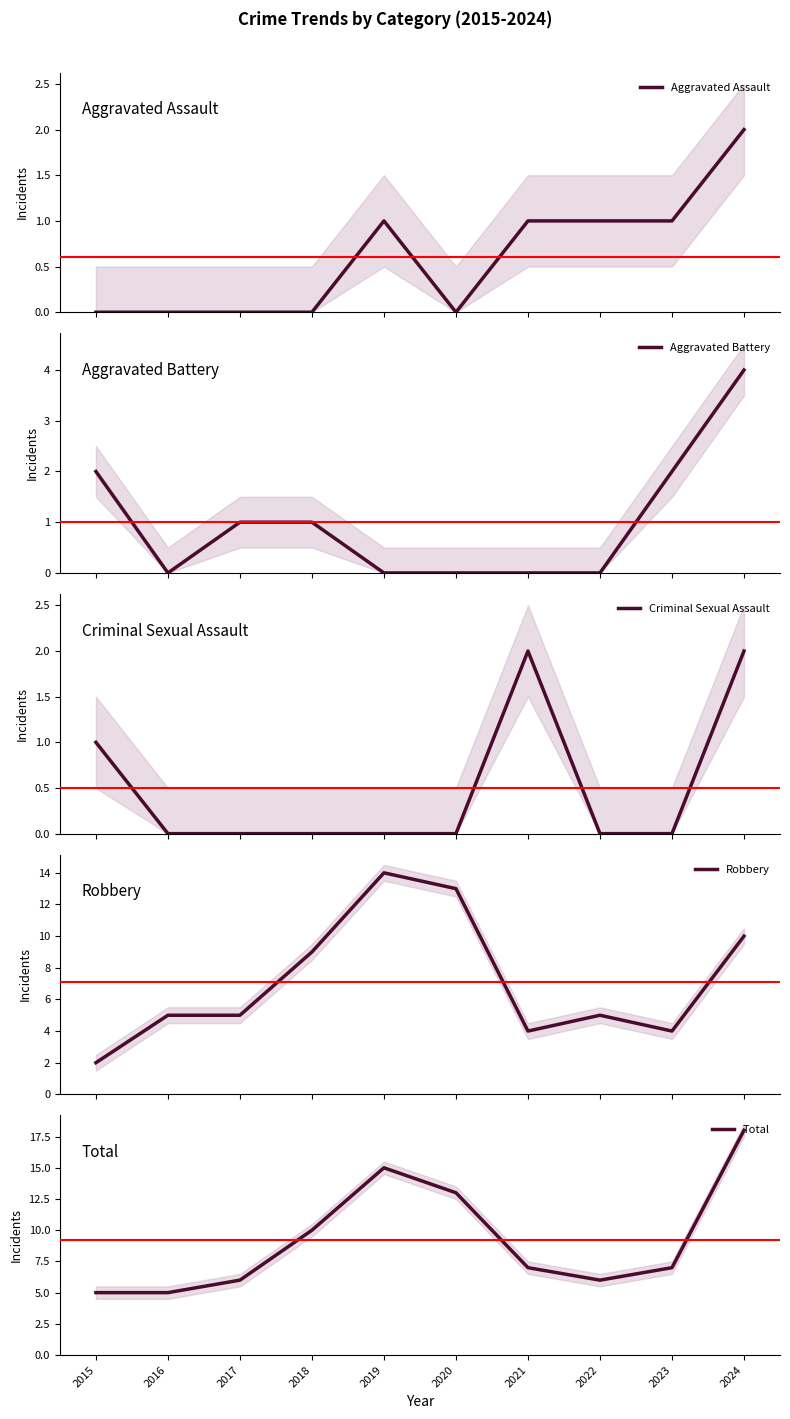

What is the difference between the maximum and minimum values in the Criminal Sexual Assault series?

2